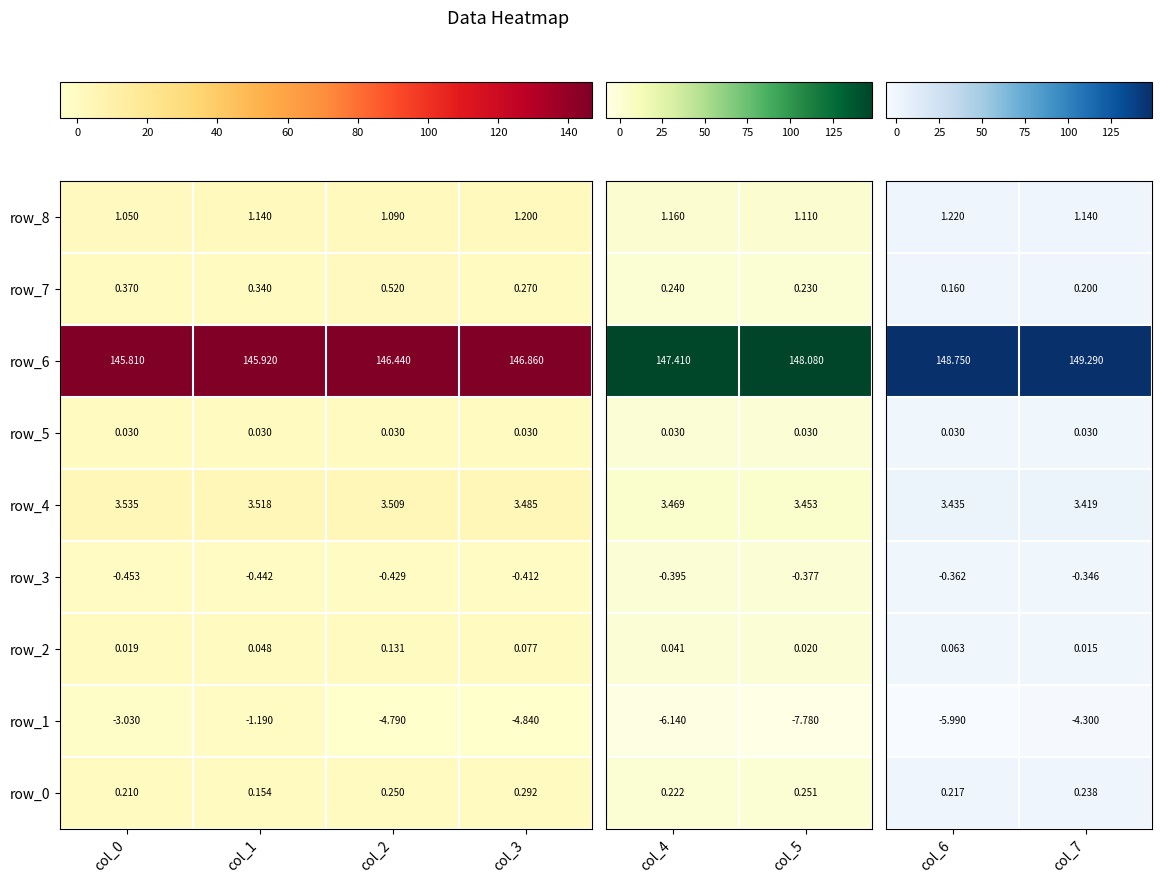

Is the value of row_5 at col_0 greater than the value of row_2 at col_1?

No